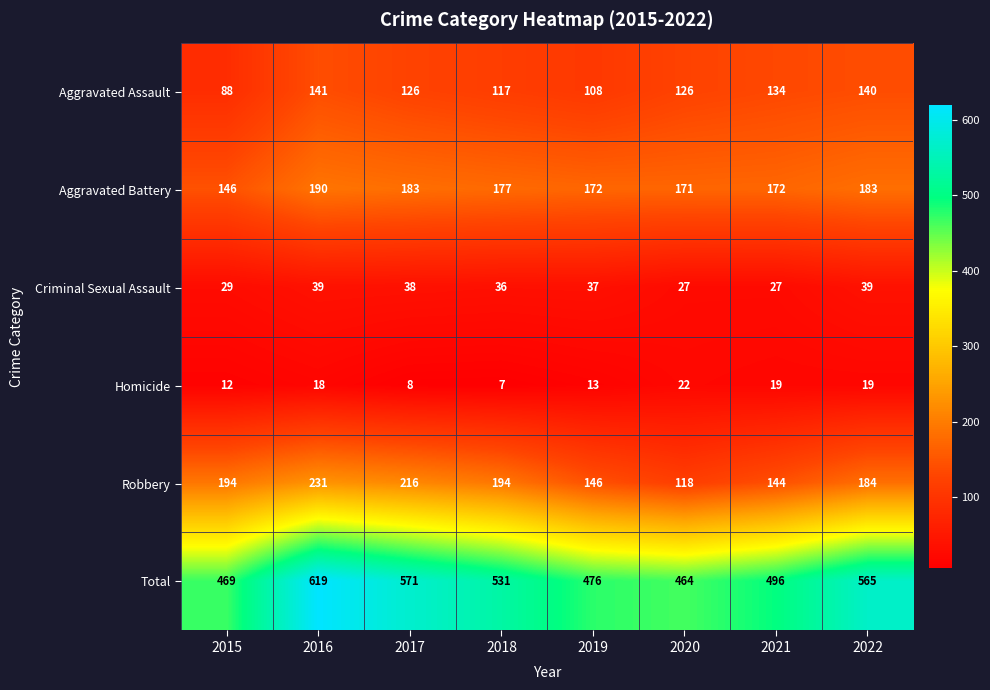

Where does the Criminal Sexual Assault series first go above 37?

2016